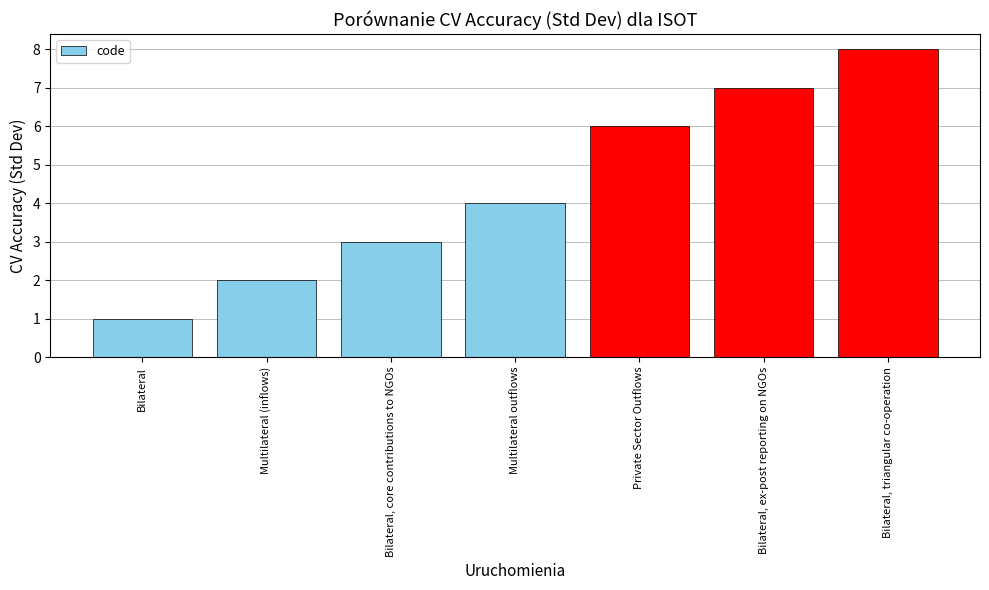

Between Multilateral (inflows) and Bilateral, which is larger?

Multilateral (inflows)